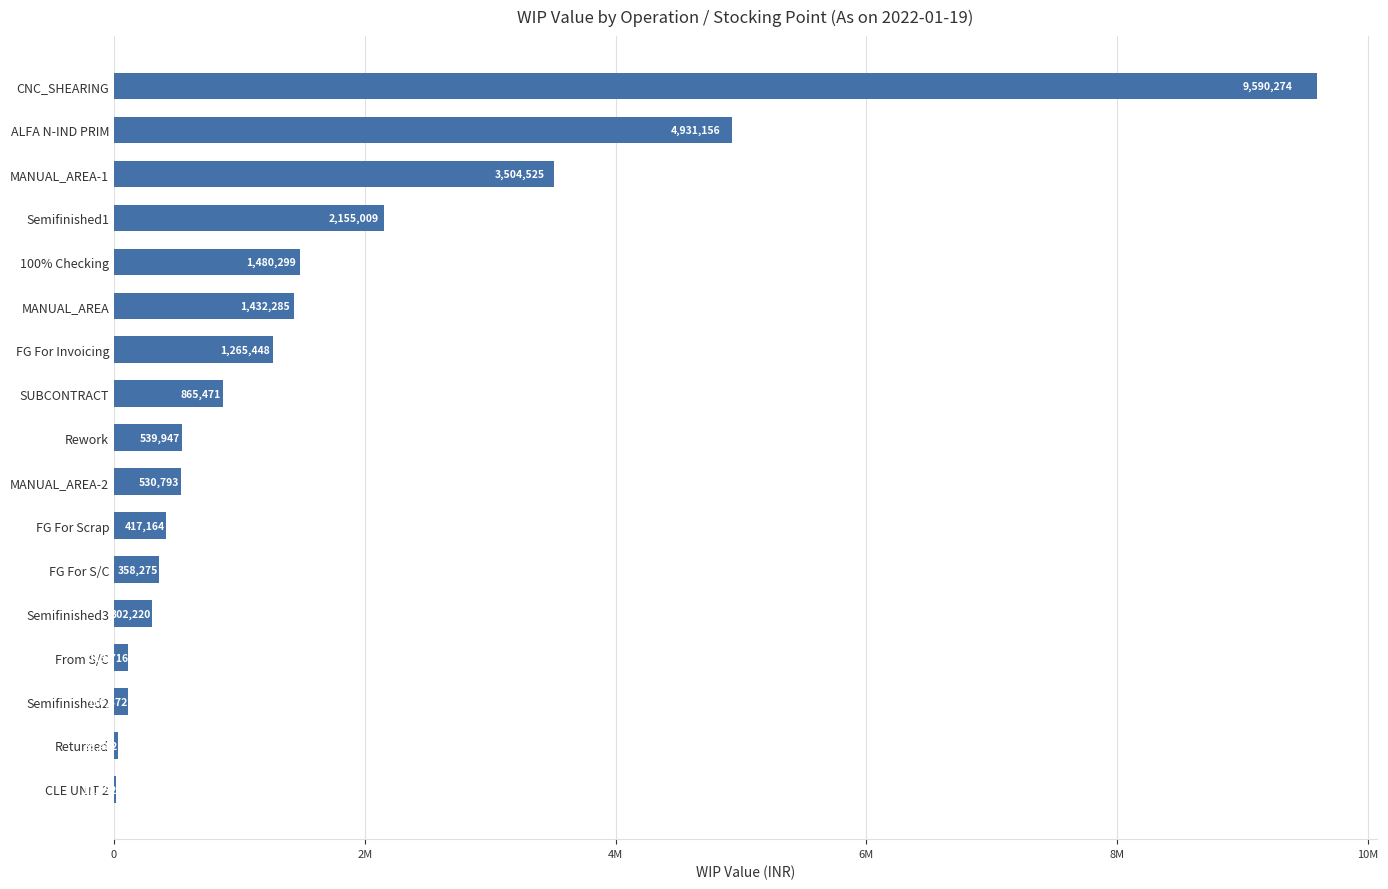

What is the greatest value displayed?

9590273.7